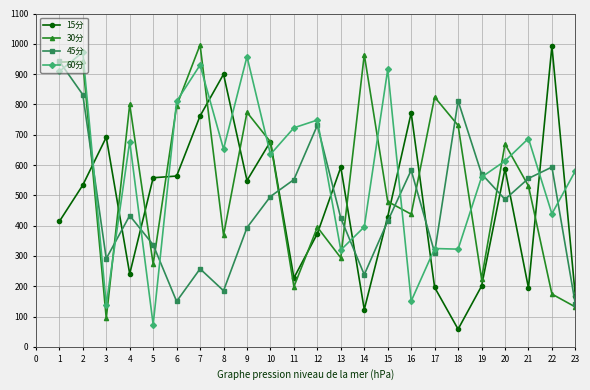

At which category does 60分 reach its first local valley?

3